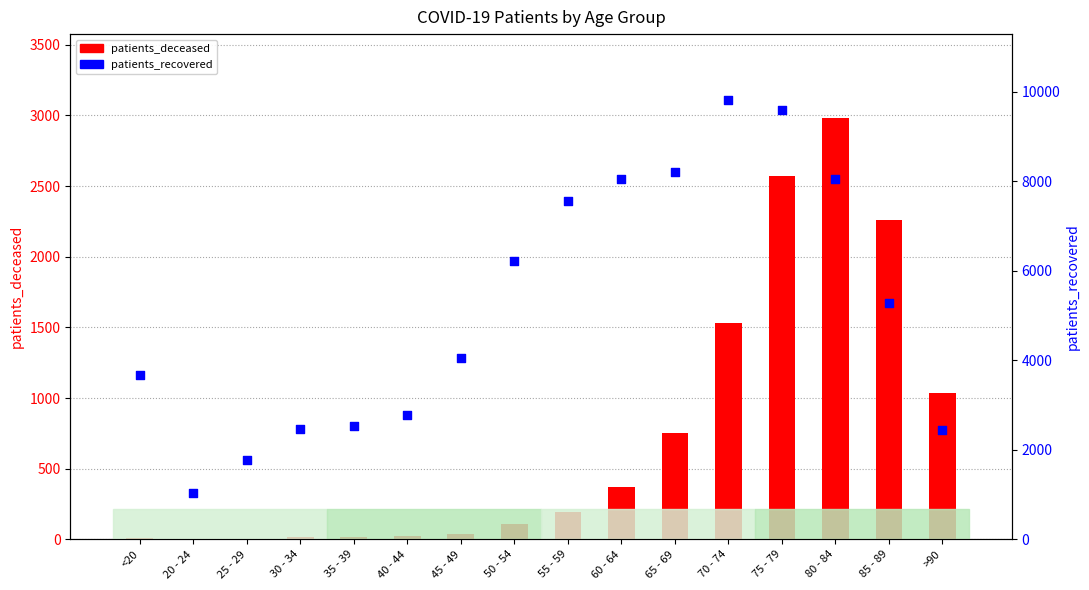

Which series has the largest total across all categories?

patients_recovered